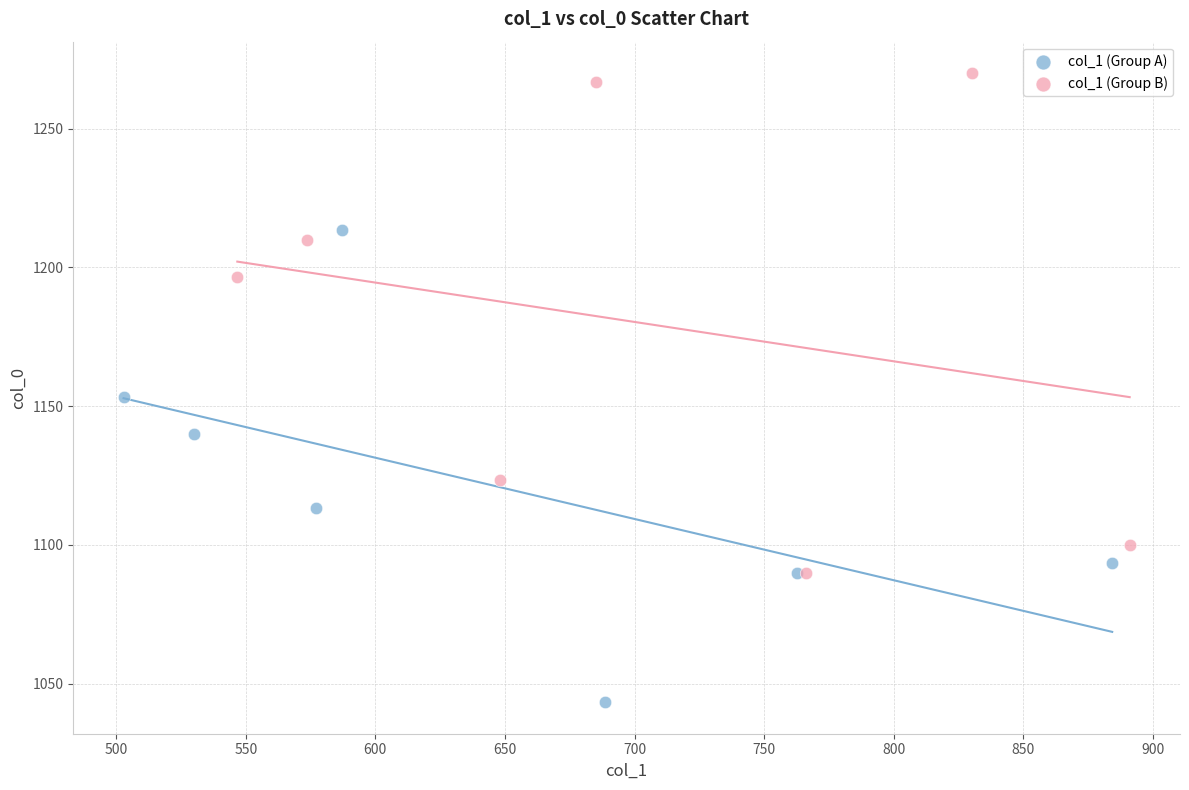

Which series has the widest spread of Y values?

col_1 (Group B)